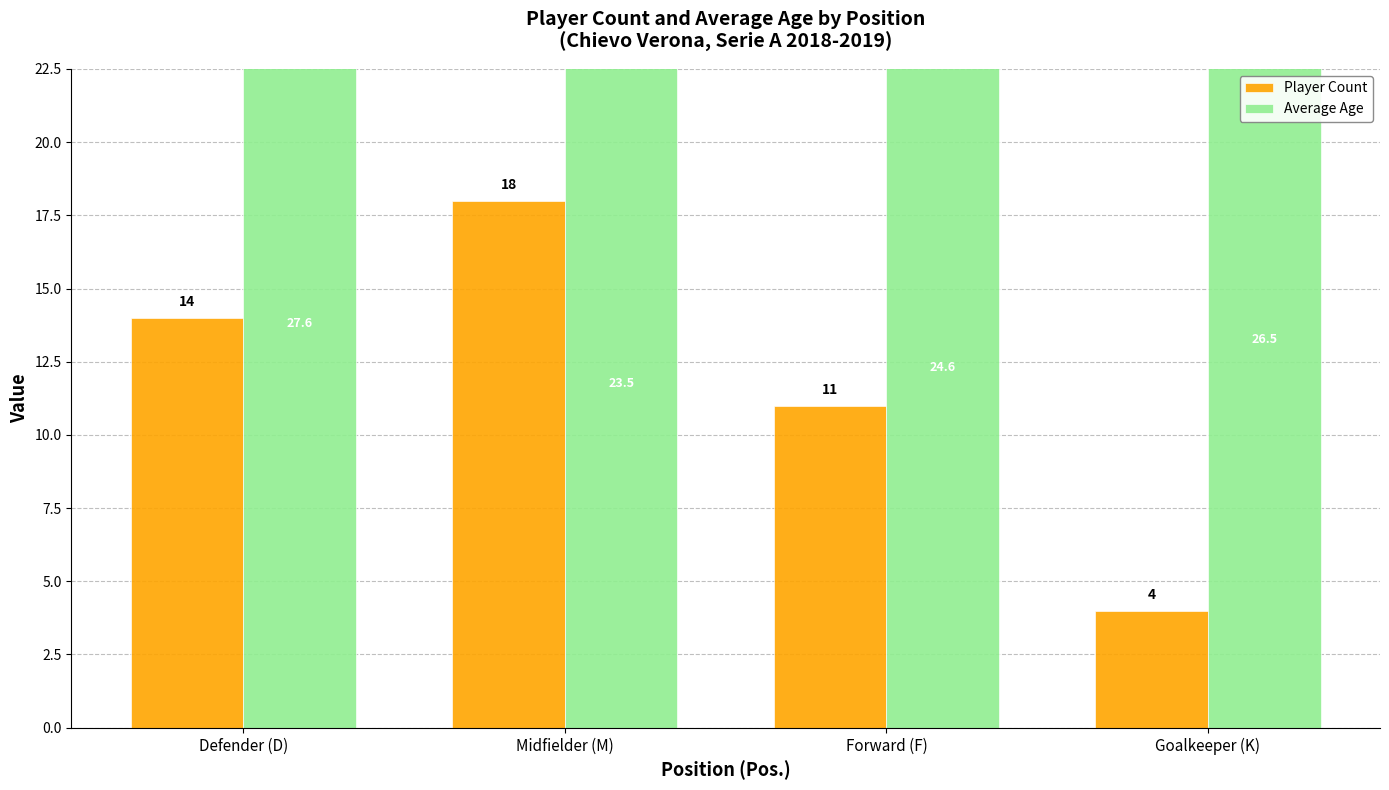

At Goalkeeper (K), list the series in order from largest to smallest.

Average Age, Player Count